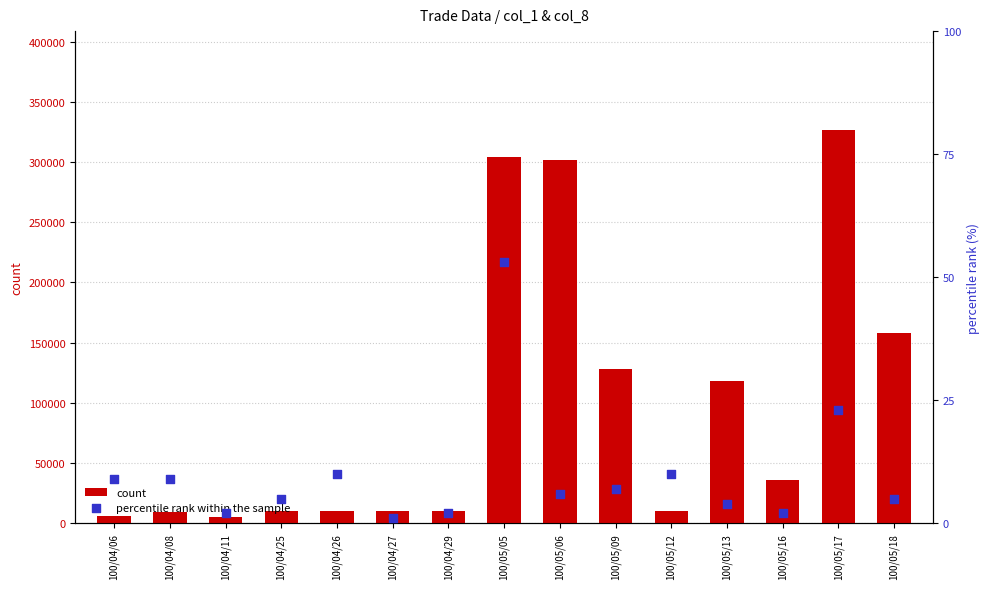

What are all the series names shown in the legend?

count, percentile rank within the sample